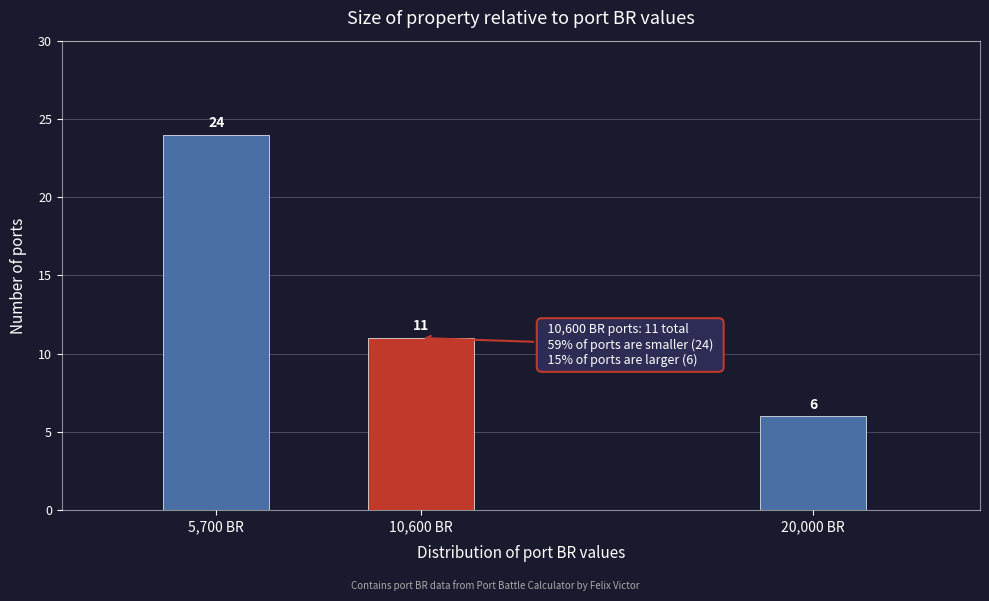

Reading left to right, transcribe all the data shown in this chart.

5,700 BR=24	10,600 BR=11	20,000 BR=6